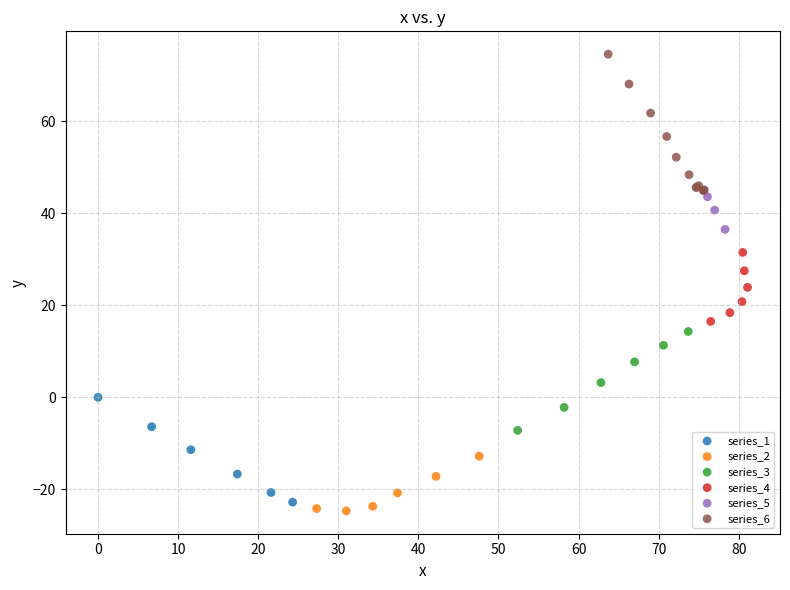

Which series reaches the minimum Y coordinate?

series_2